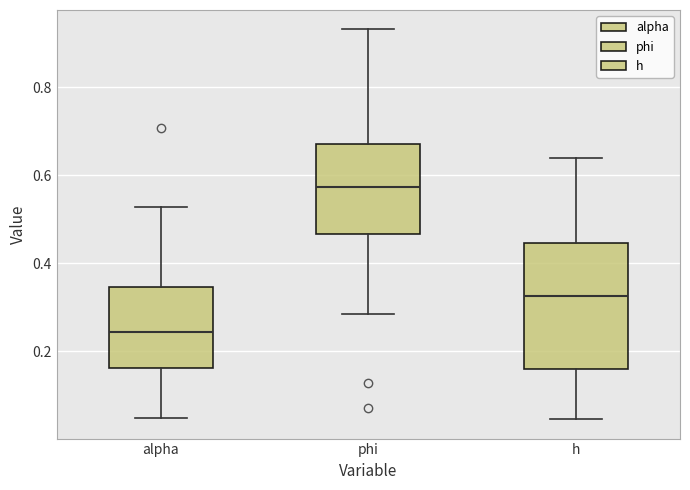

Where is the lower edge of the box for h on the y-axis? The values are not printed on the chart, so give them approximately, as read against the axis.

0.16